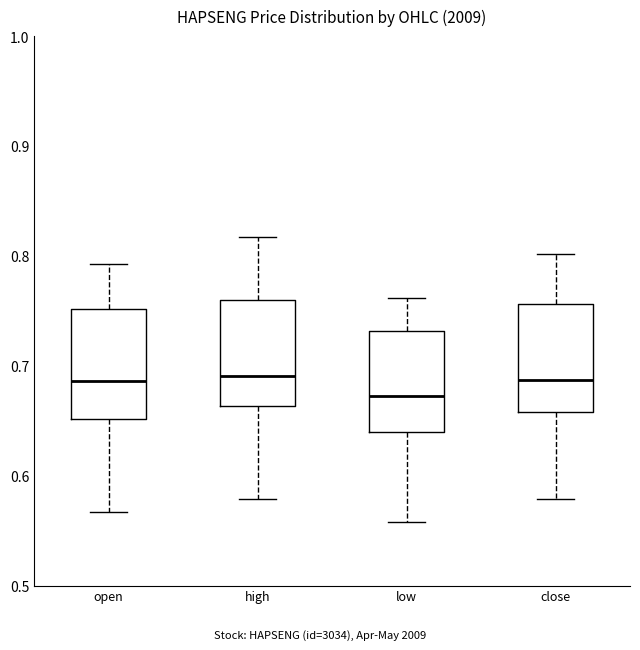

Where does the median line of the box for open sit on the y-axis? The values are not printed on the chart, so give them approximately, as read against the axis.

0.69